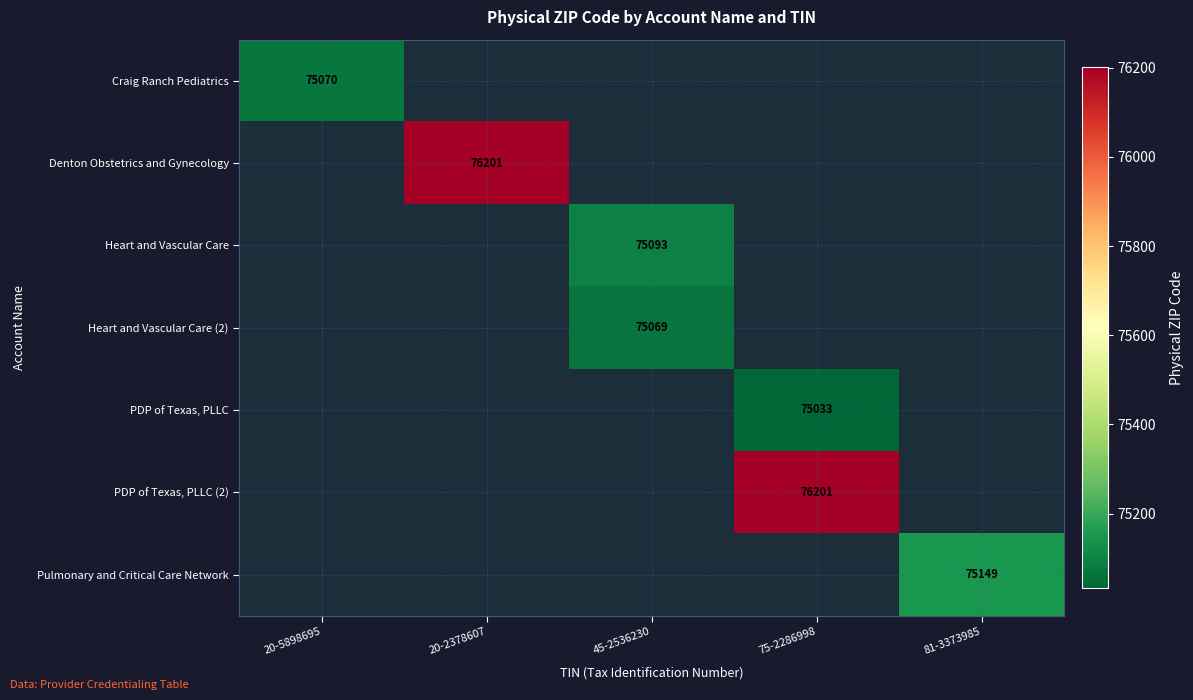

How many values in Craig Ranch Pediatrics are above zero?

1